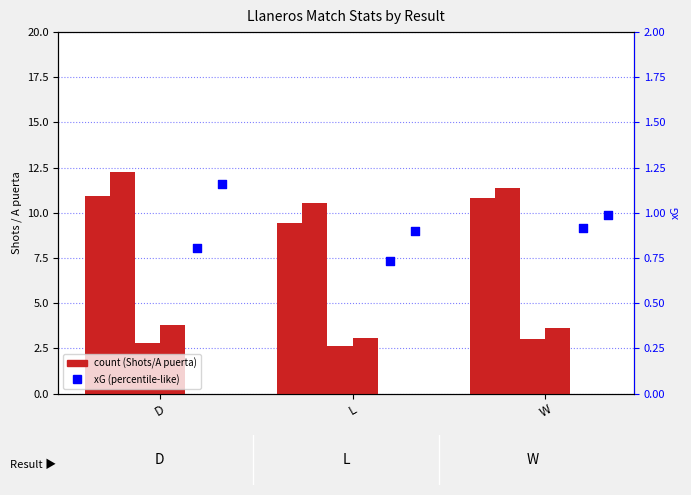

Is the value of xG Contra at D greater than the value of xG Favor at L?

Yes